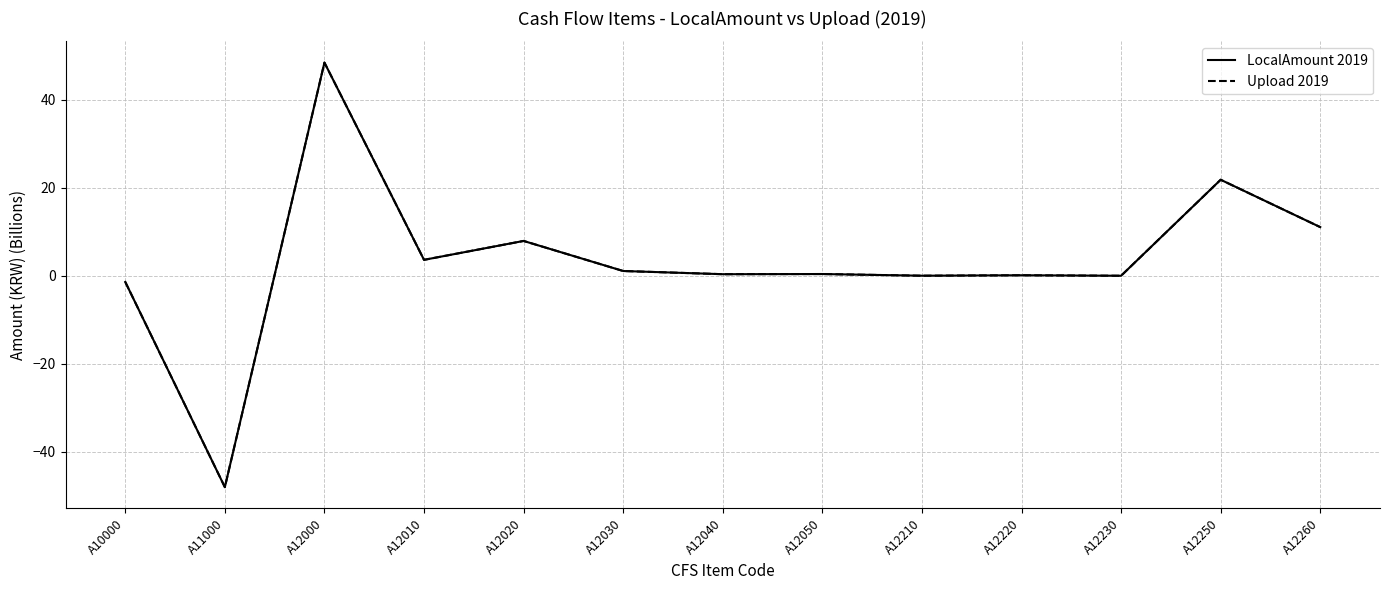

Does the chart display data point markers on the line(s)?

No